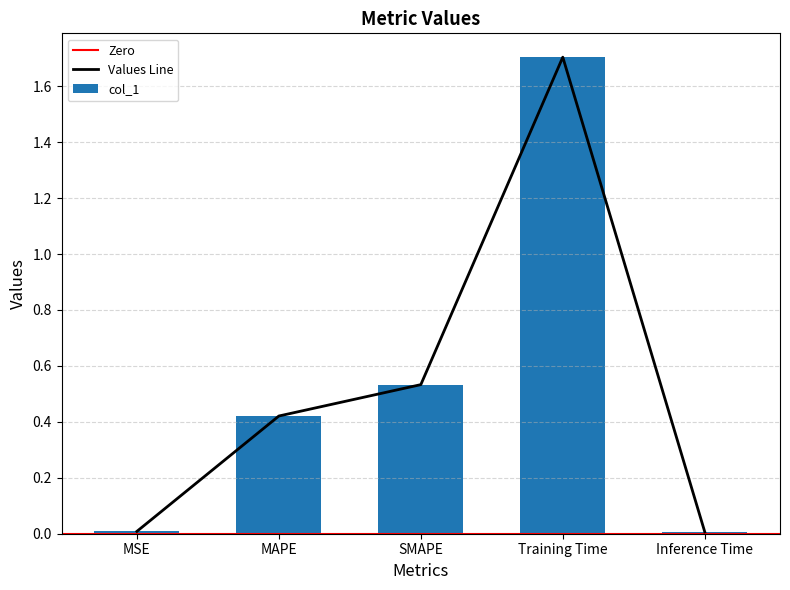

True or false: Values Line has a value of 0.8 at Training Time.

False